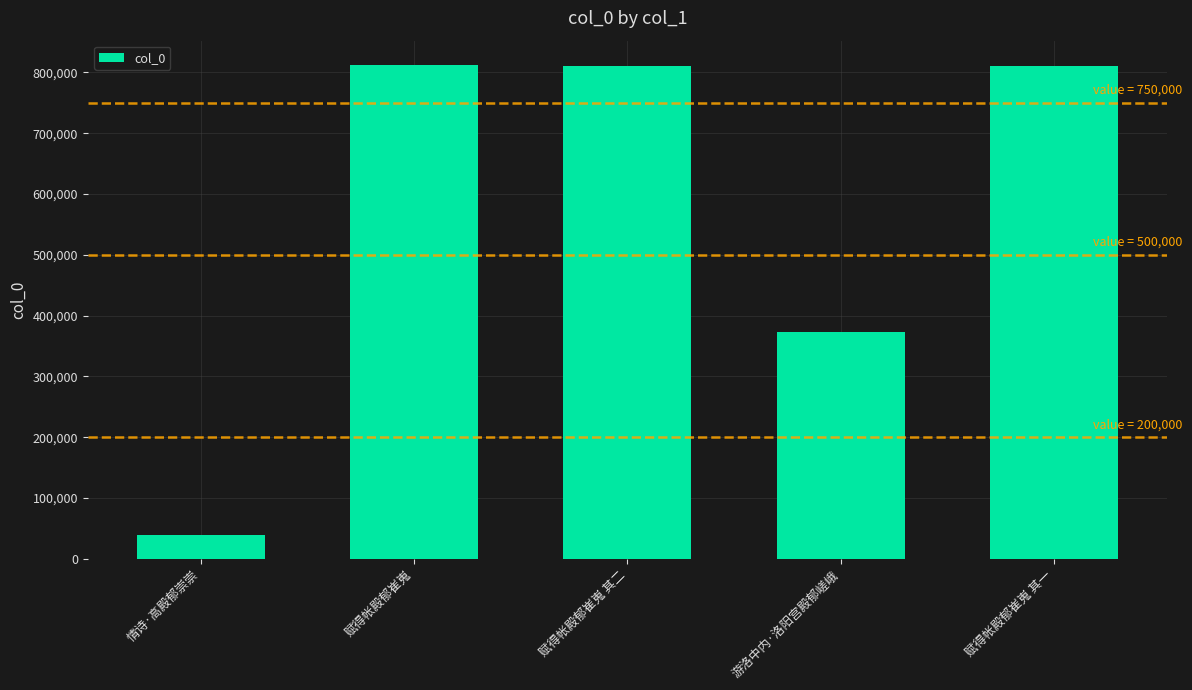

The chart shows a value of 39909 at 情诗·高殿郁崇崇. True or false?

True